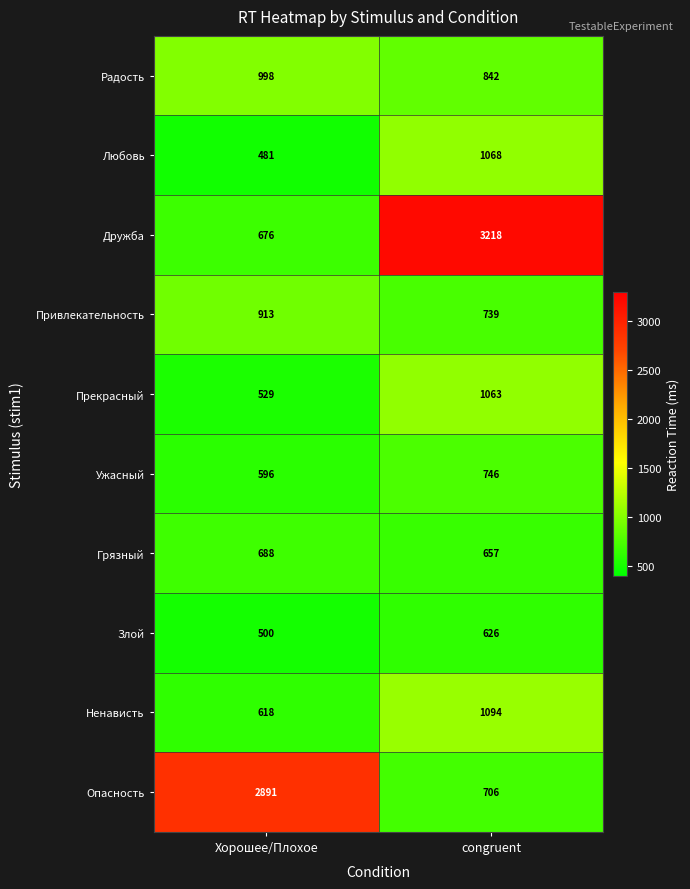

The Опасность series shows 706 at congruent. True or false?

True